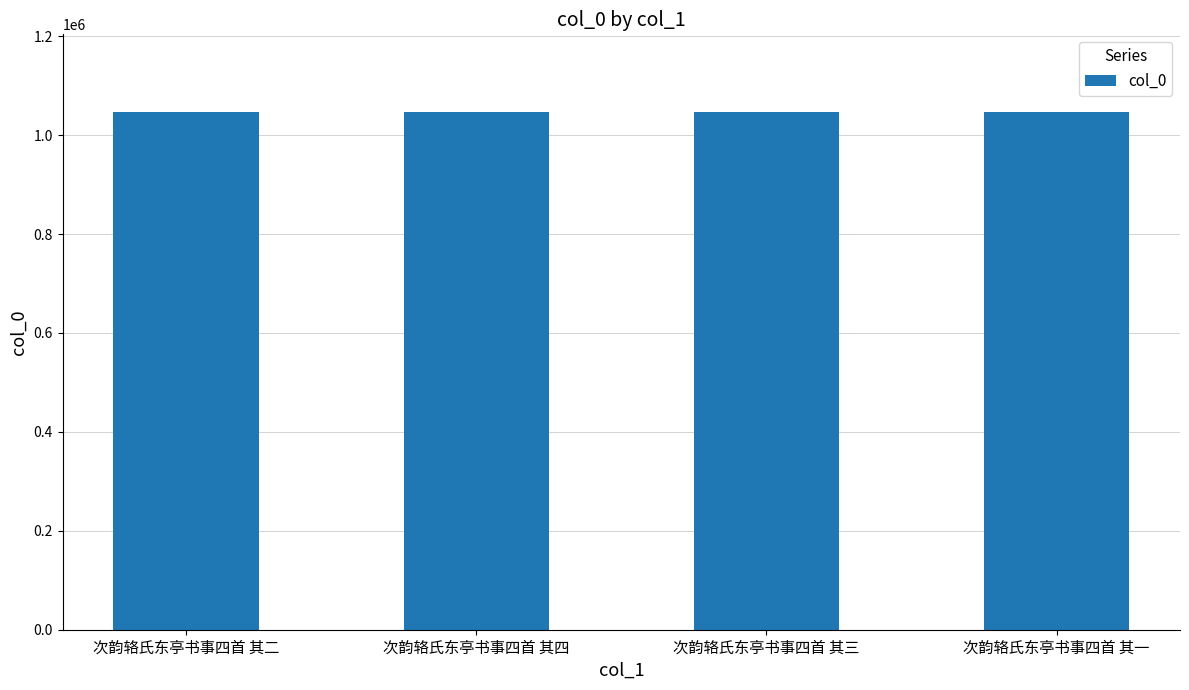

What is the minimum value shown in the chart?

1046806